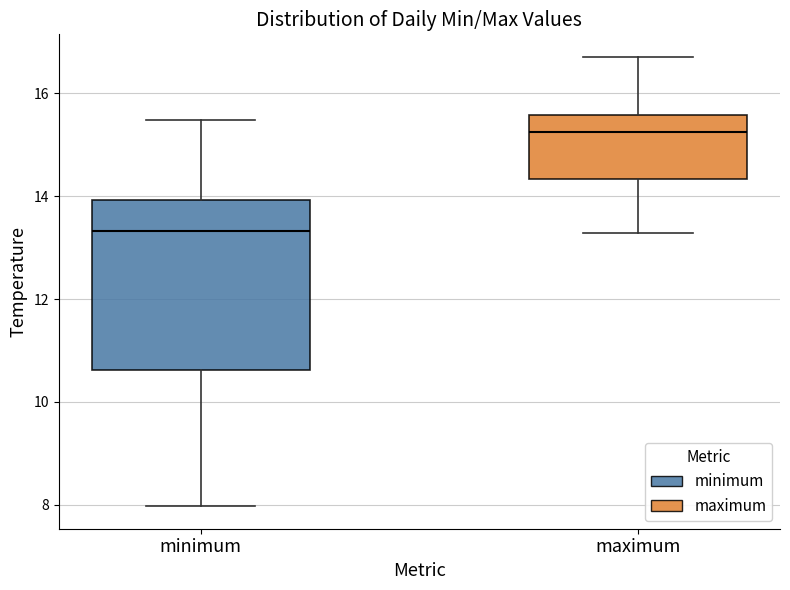

Where does the median line of the box for maximum sit on the y-axis? The values are not printed on the chart, so give them approximately, as read against the axis.

15.2